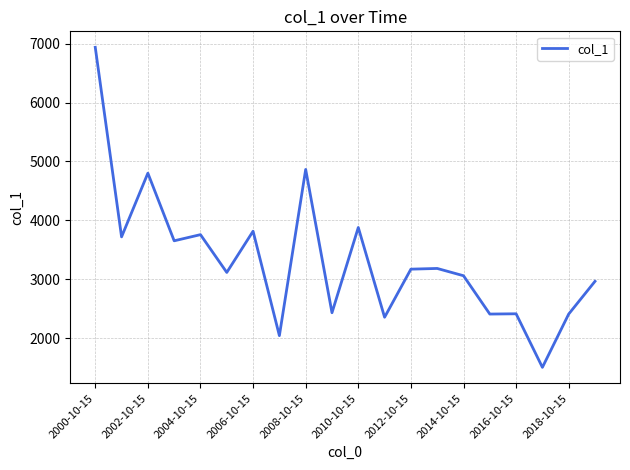

What is the smallest value displayed?

1505.5